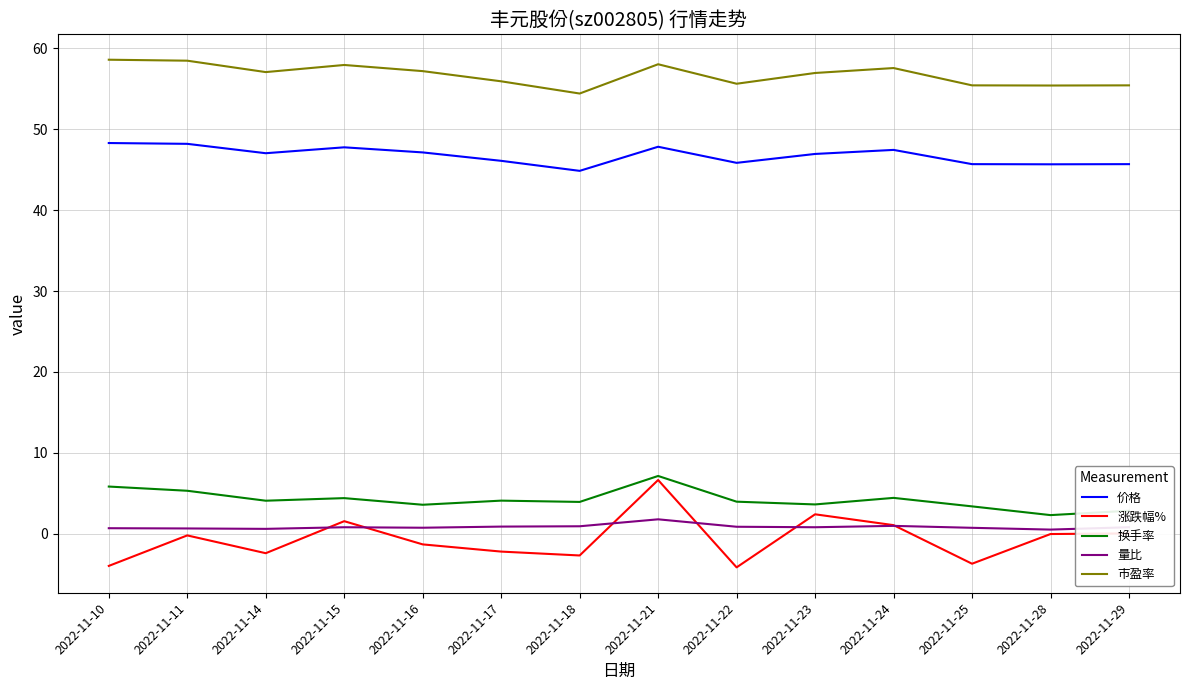

Is it true that 量比 equals 0.8 at 2022-11-29?

True